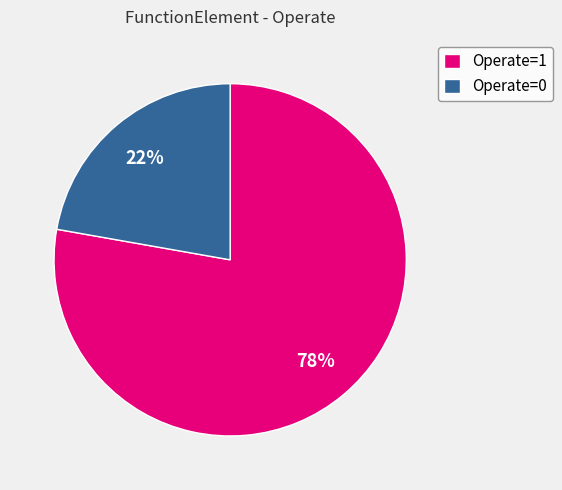

Which category has the biggest portion of the pie?

Operate=1